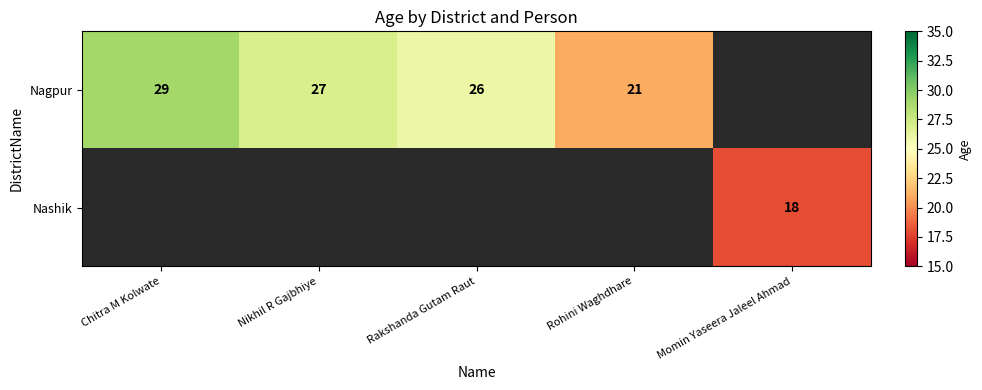

True or false: Nashik has a value of 6 at Momin Yaseera Jaleel Ahmad.

False